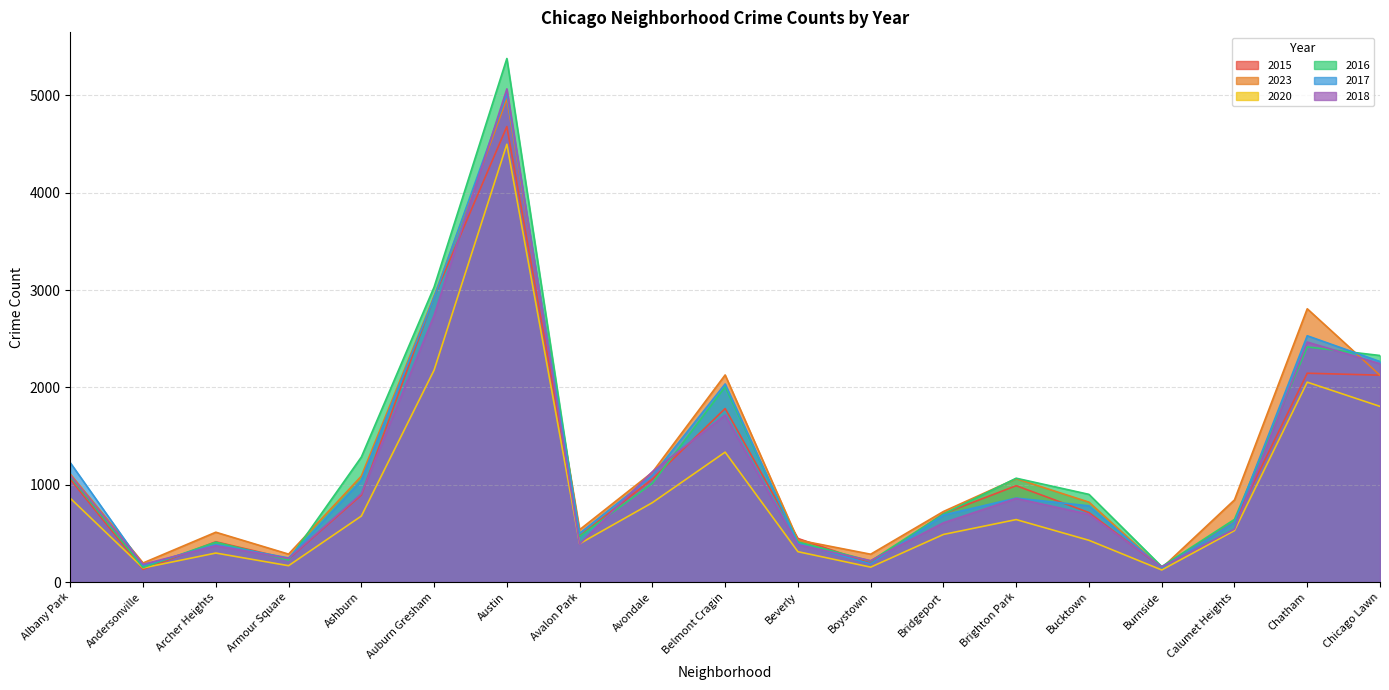

At which category is the sum across all series the highest?

Austin